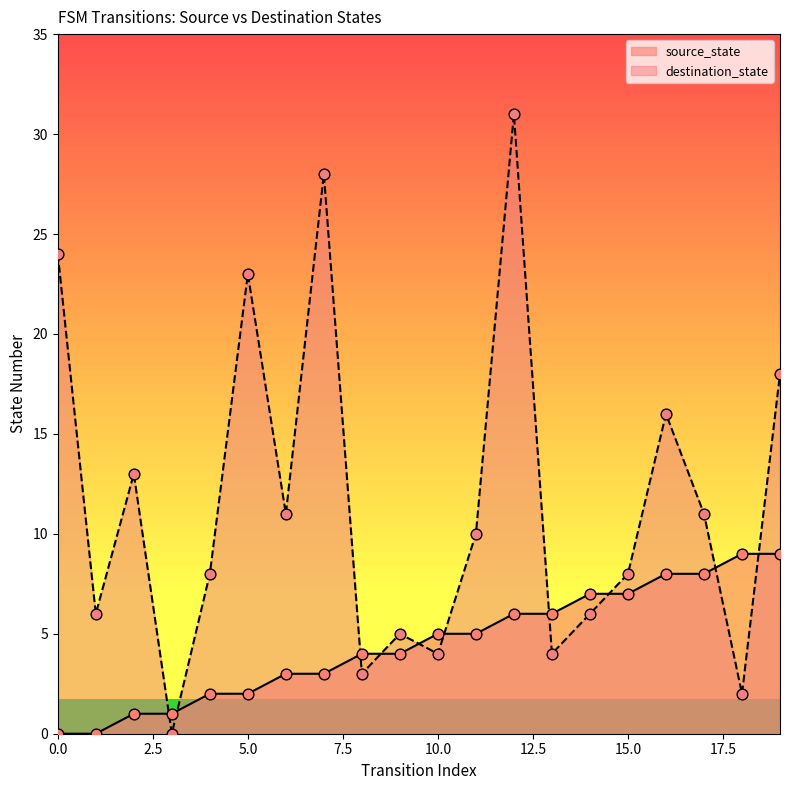

Which series has the widest spread of Y values?

destination_state